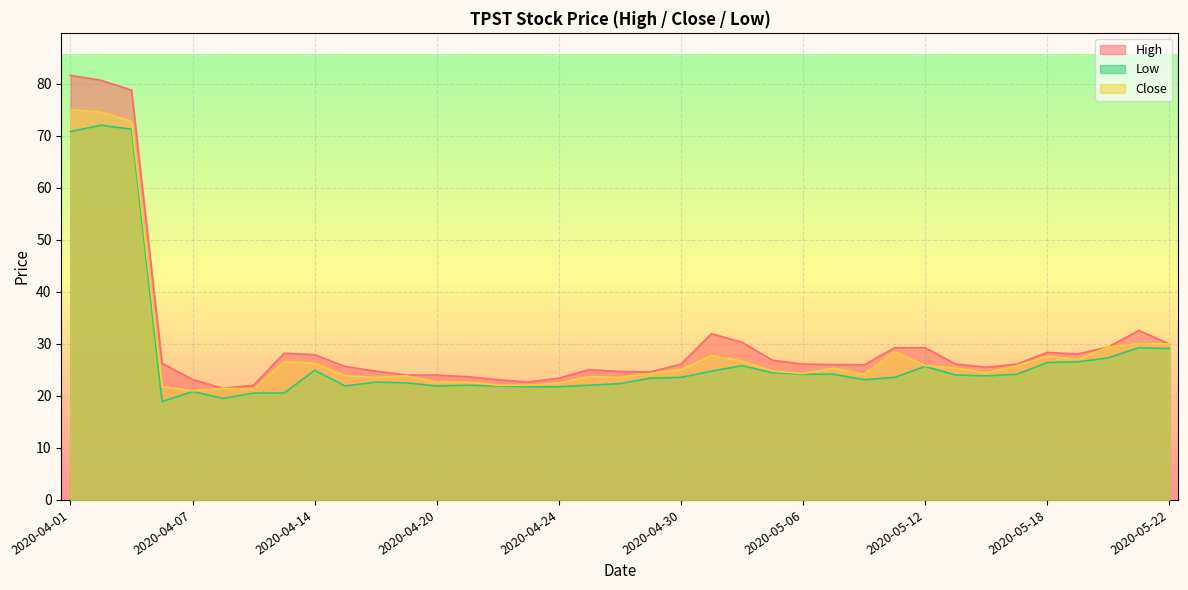

What is the value of the Close point at the 13th from the left?

22.6